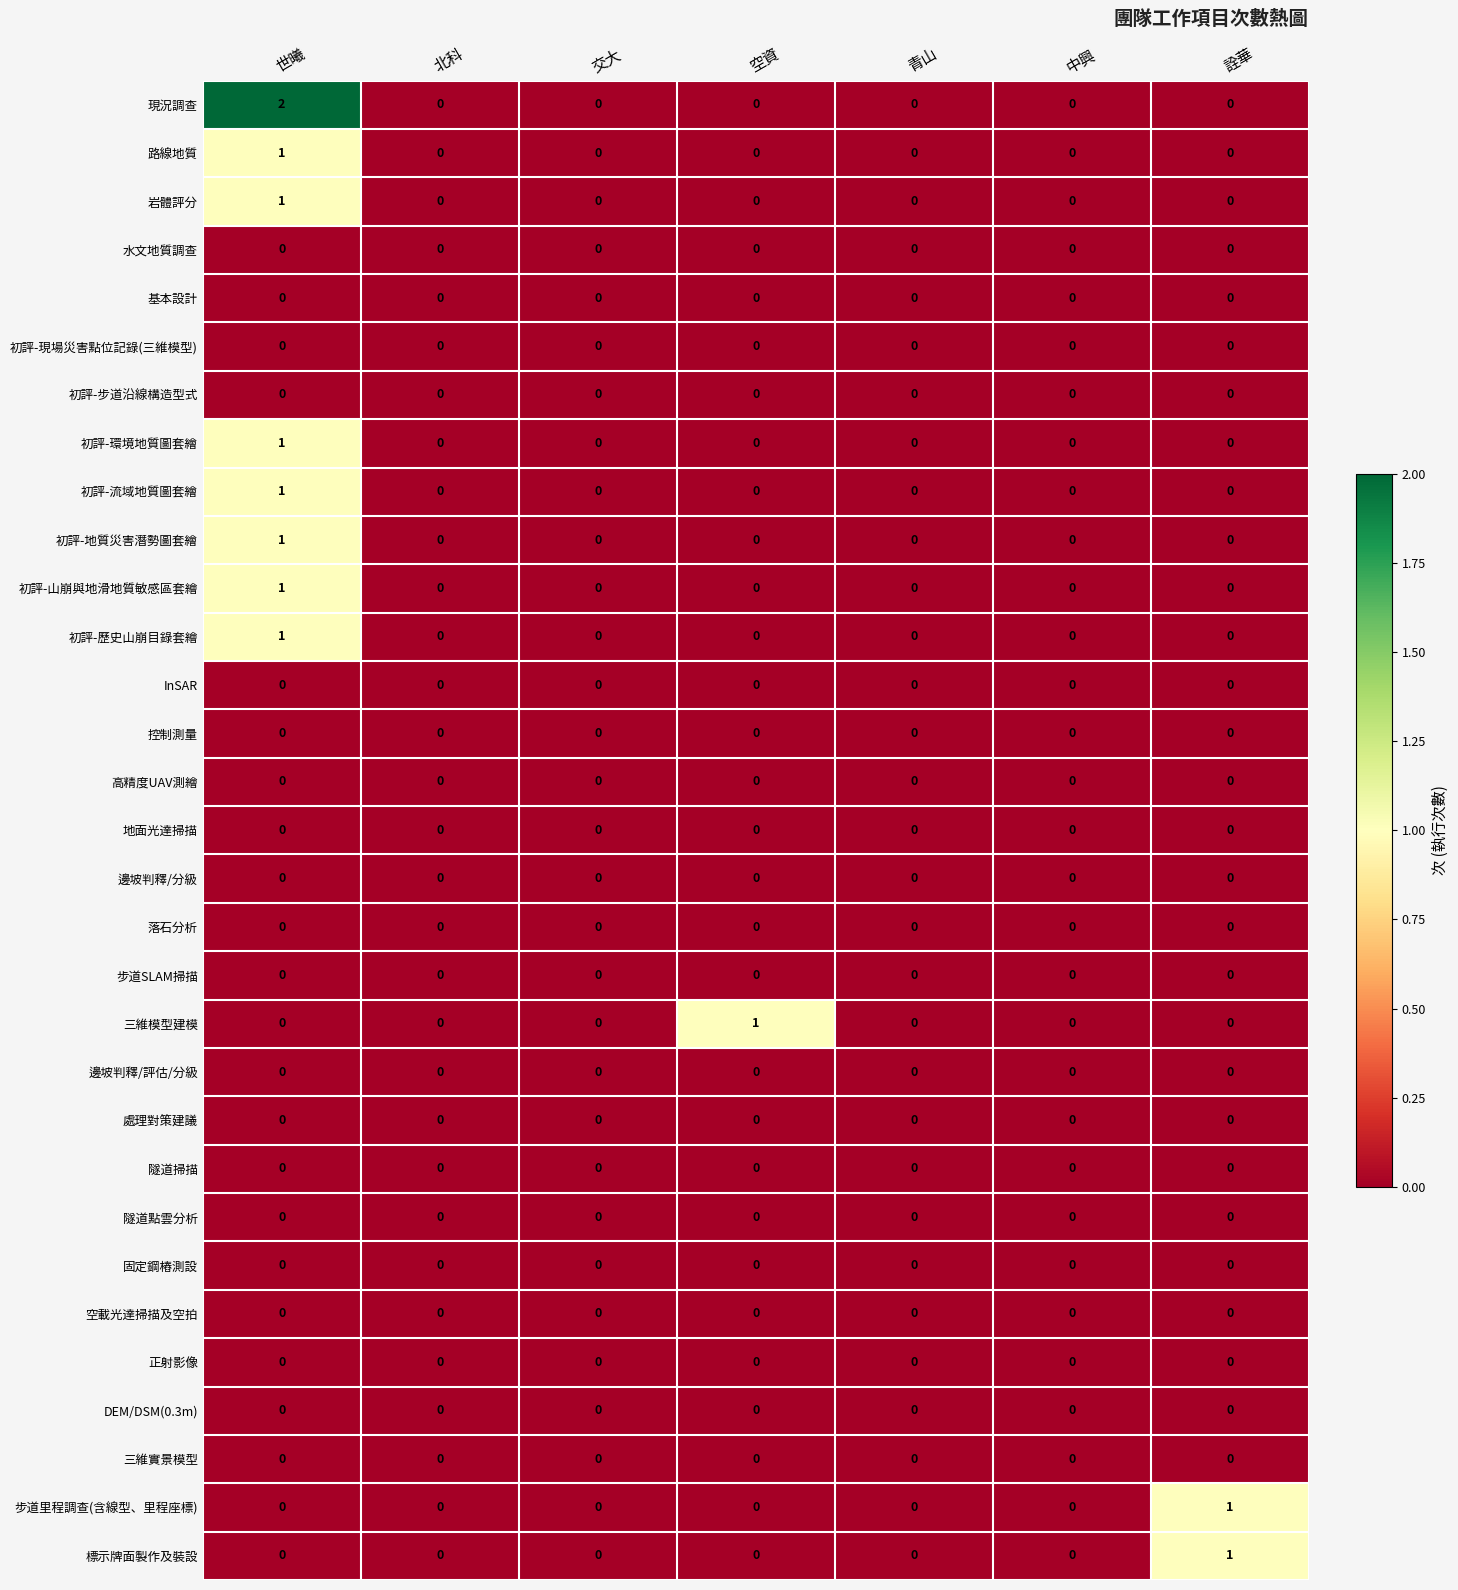

Which series has the largest range (max minus min)?

現況調查